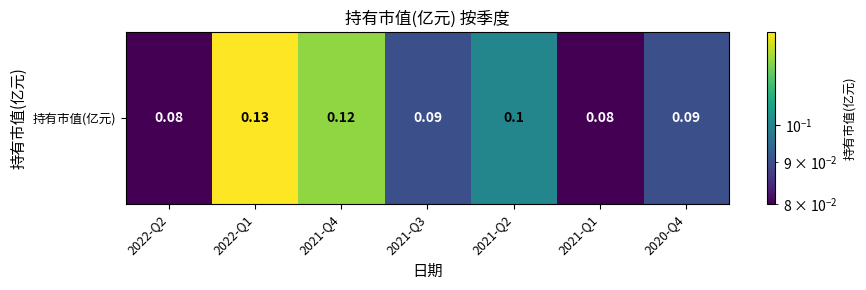

What is the maximum value shown in the chart?

0.1